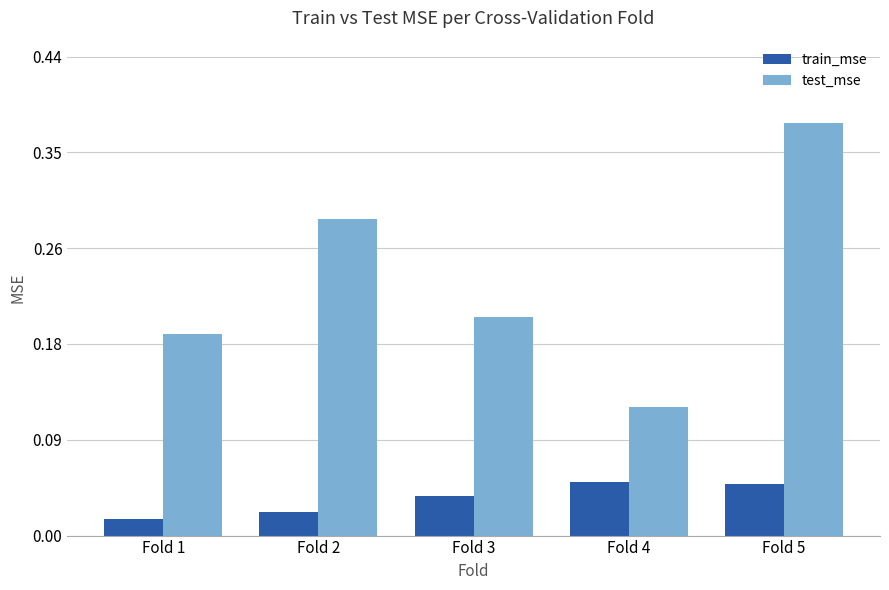

Which series has the largest range (max minus min)?

test_mse